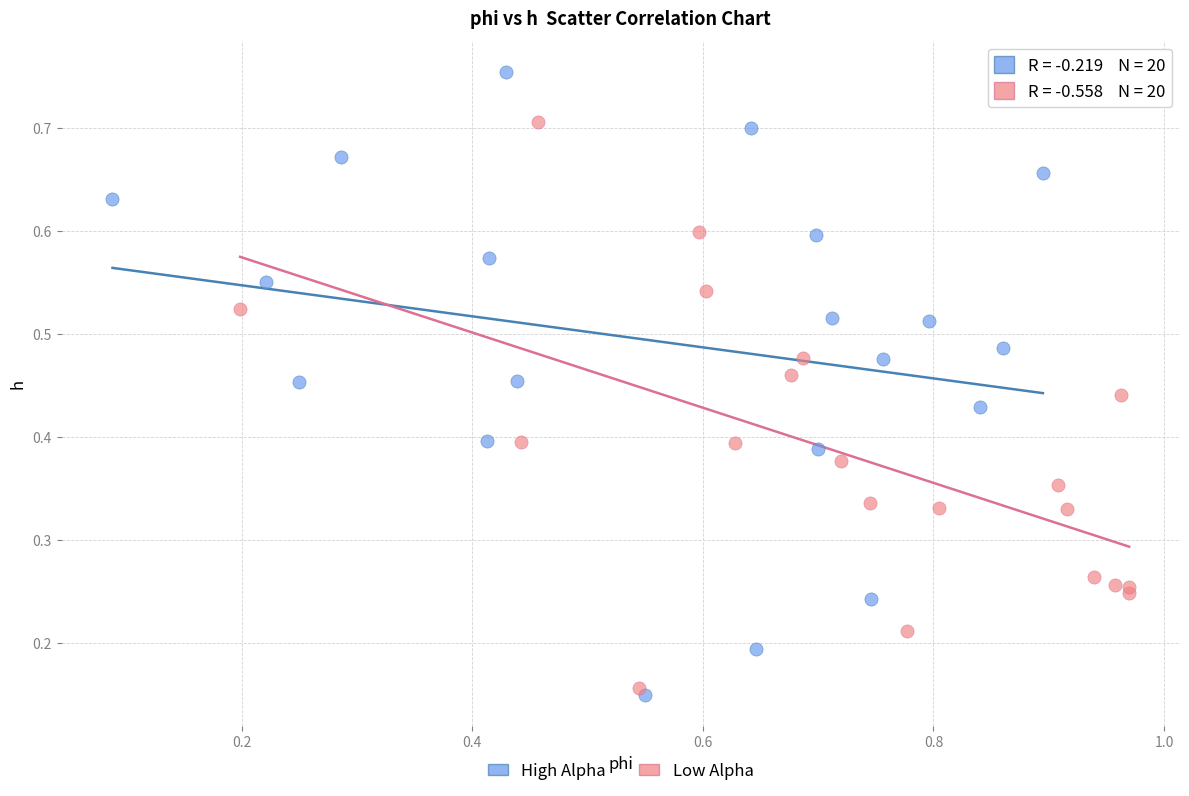

Which series contains the highest Y value?

High Alpha